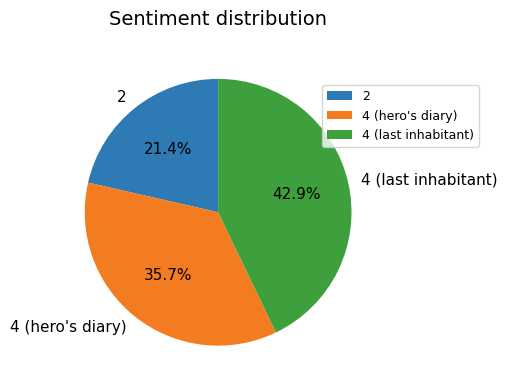

Does 2 represent more than half of the total?

No